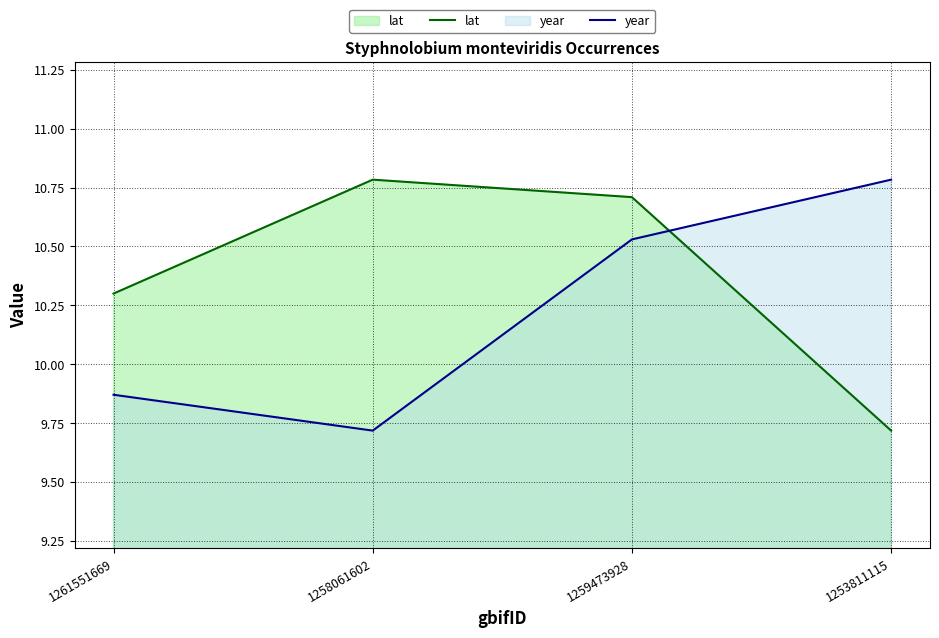

At which category does the chart reach its peak across all series?

1258061602